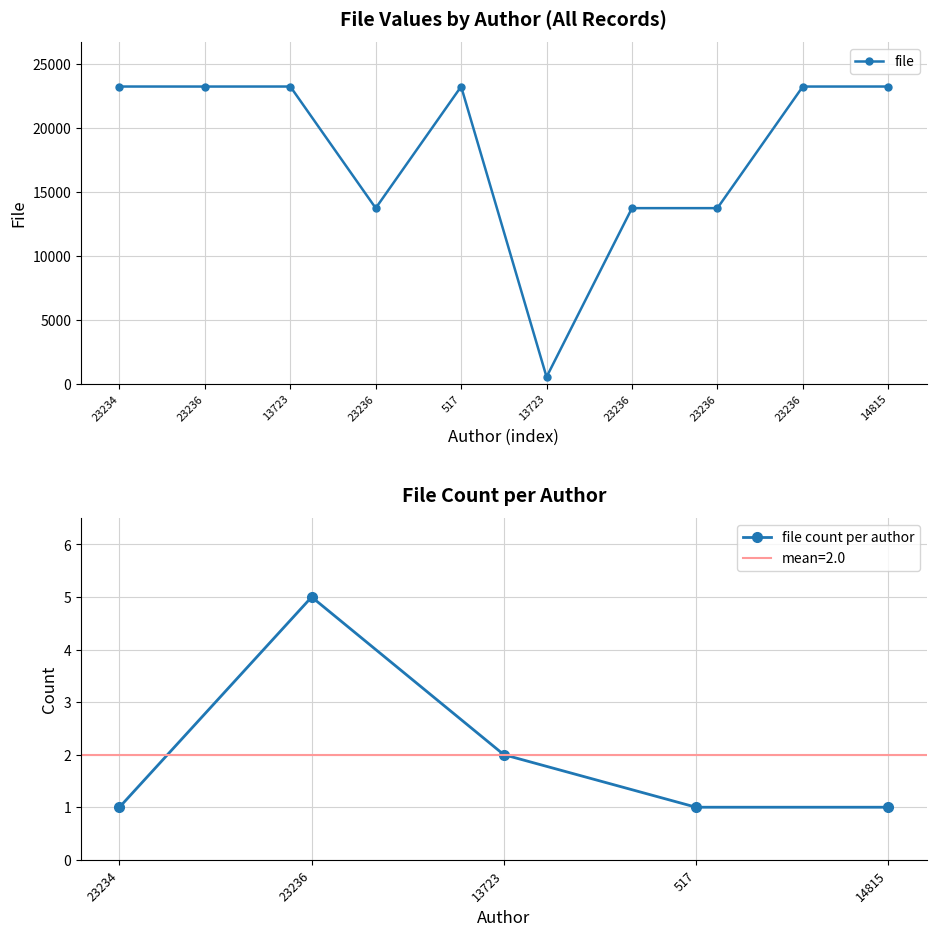

Where is the data nearest to the value 11876?

23236